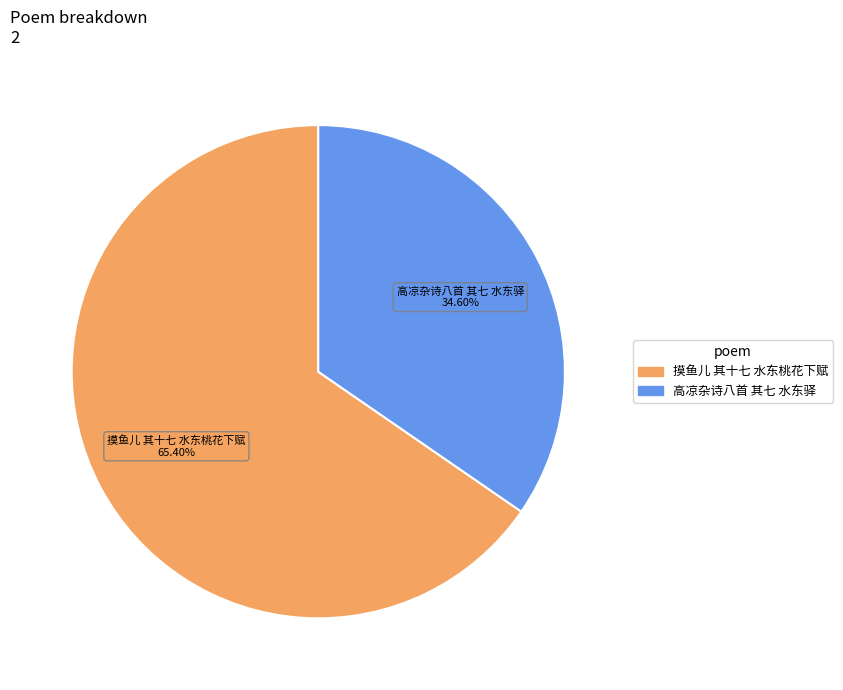

To the nearest percent, what percentage of the pie is 高凉杂诗八首 其七 水东驿?

35%